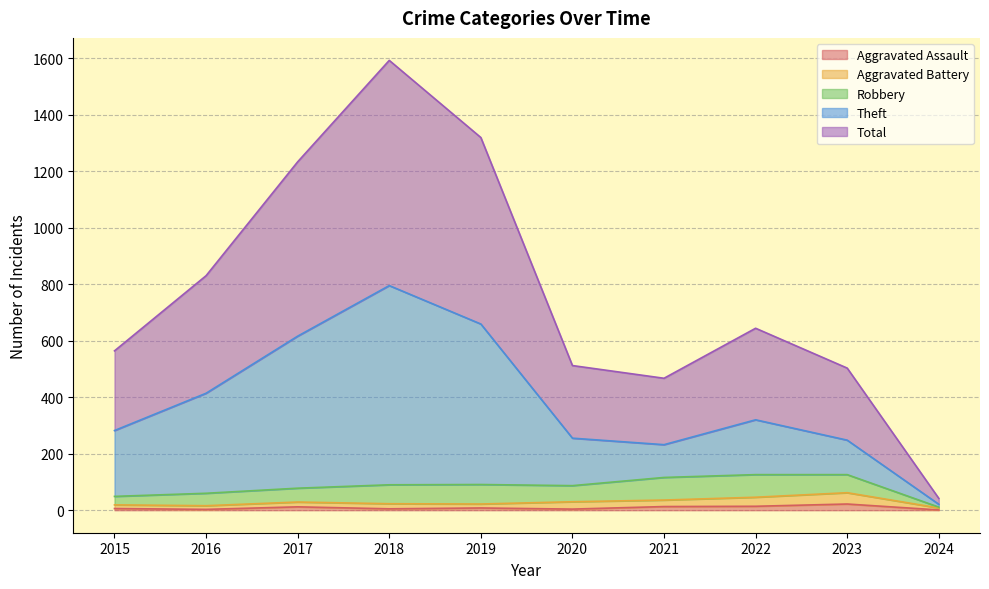

At which label is Aggravated Assault closest to 11?

2017